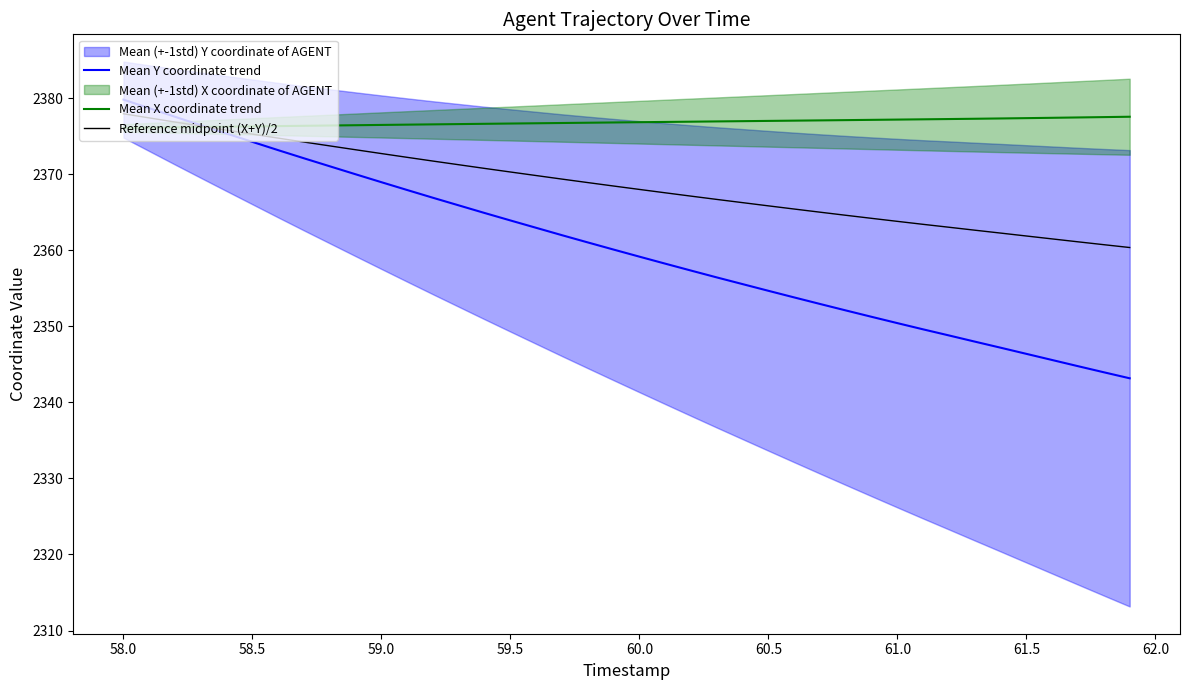

Reading left to right, extract all data points from this chart.

Mean Y coordinate trend: 2379.8	2378.7	2377.5	2376.4	2375.3	2374.2	2373.2	2372.1	2371.0	2370.0	2368.9	2367.9	2366.9	2365.9	2364.9	2363.9	2362.9	2362.0	2361.0	2360.1	2359.2	2358.2	2357.3	2356.4	2355.5	2354.7	2353.8	2352.9	2352.1	2351.2	2350.4	2349.6	2348.8	2348.0	2347.2	2346.4	2345.6	2344.8	2343.9	2343.2
Mean X coordinate trend: 2376.1	2376.1	2376.2	2376.2	2376.2	2376.3	2376.3	2376.4	2376.4	2376.4	2376.5	2376.5	2376.5	2376.6	2376.6	2376.7	2376.7	2376.7	2376.8	2376.8	2376.8	2376.9	2376.9	2376.9	2377.0	2377.0	2377.0	2377.1	2377.1	2377.1	2377.2	2377.2	2377.2	2377.3	2377.3	2377.4	2377.4	2377.5	2377.5	2377.5
Reference midpoint (X+Y)/2: 2377.9	2377.4	2376.8	2376.3	2375.8	2375.3	2374.7	2374.2	2373.7	2373.2	2372.7	2372.2	2371.7	2371.2	2370.8	2370.3	2369.8	2369.3	2368.9	2368.4	2368.0	2367.5	2367.1	2366.7	2366.3	2365.8	2365.4	2365.0	2364.6	2364.2	2363.8	2363.4	2363.0	2362.6	2362.3	2361.9	2361.5	2361.1	2360.7	2360.4